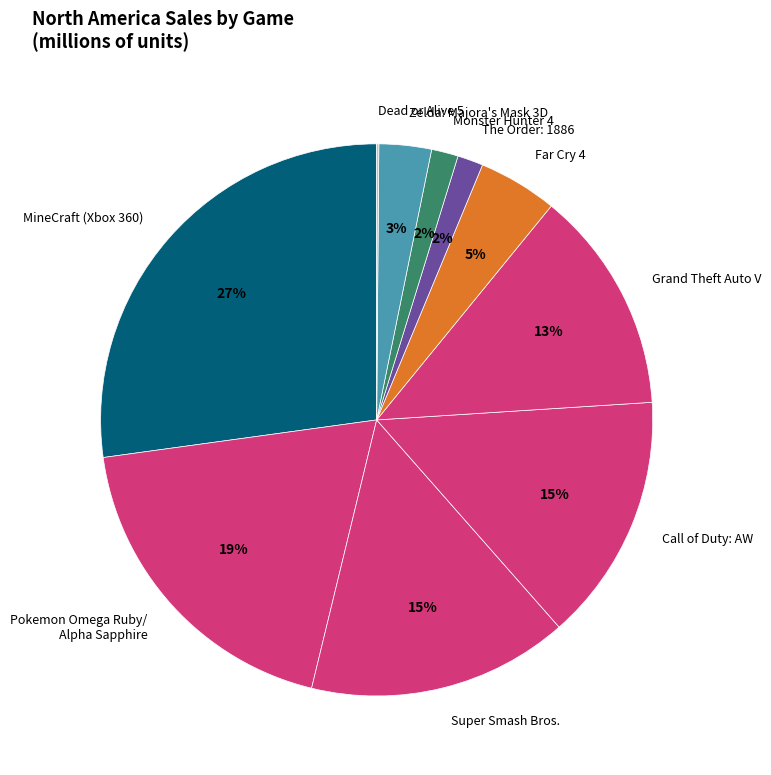

What percentage is the Pokemon Omega Ruby/ Alpha Sapphire slice, to the nearest percent?

19%